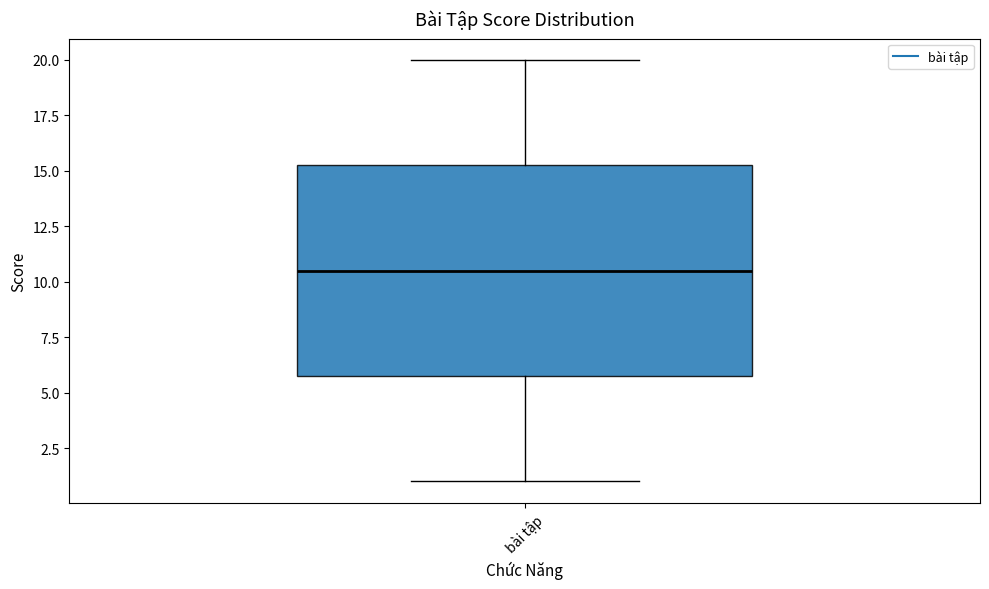

Where does the lower whisker of the box for bài tập end on the y-axis? The values are not printed on the chart, so give them approximately, as read against the axis.

1.0